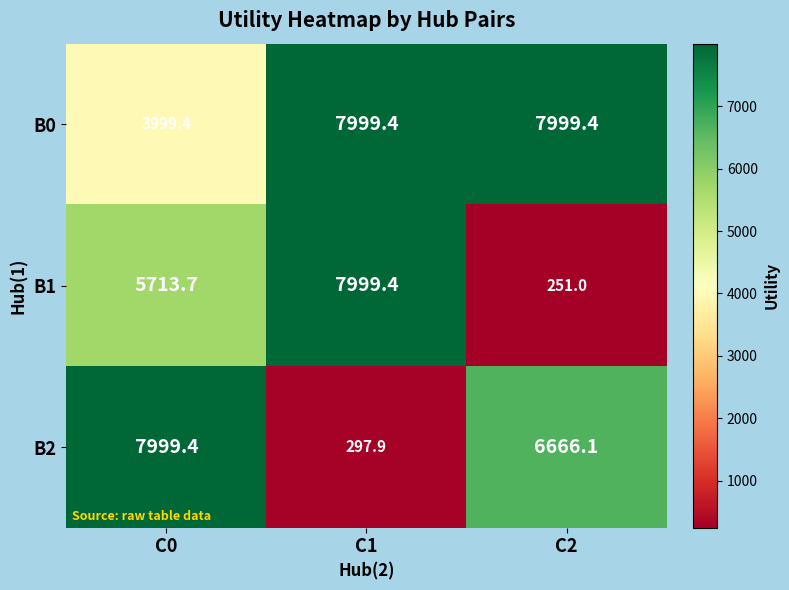

At C0, list the series in order from smallest to largest.

B0, B1, B2